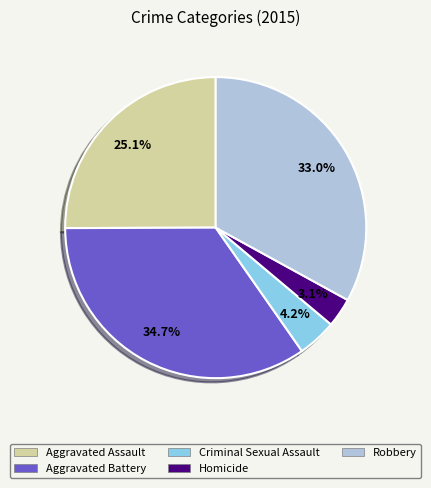

Does Aggravated Assault account for over 50% of the chart?

No